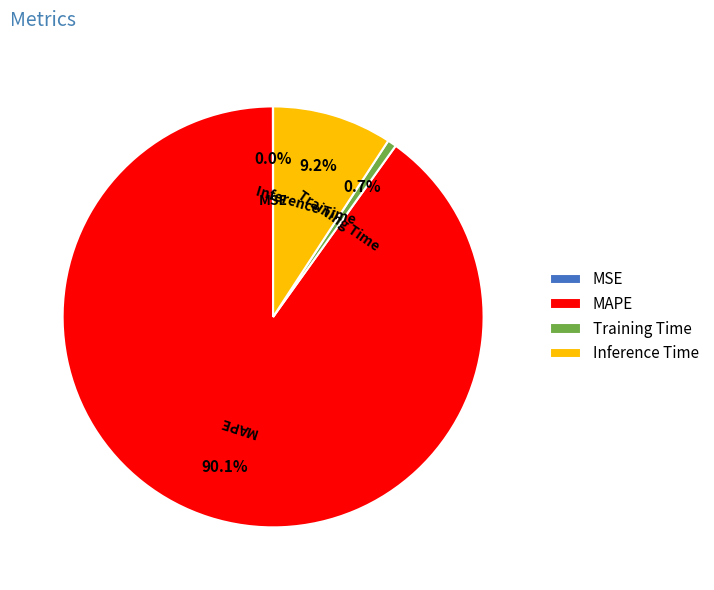

Is there a majority slice in this chart?

Yes